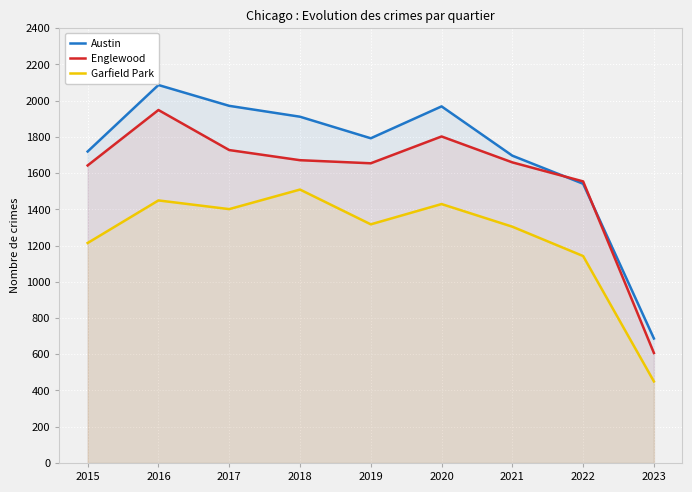

How many lines are shown in the chart?

3